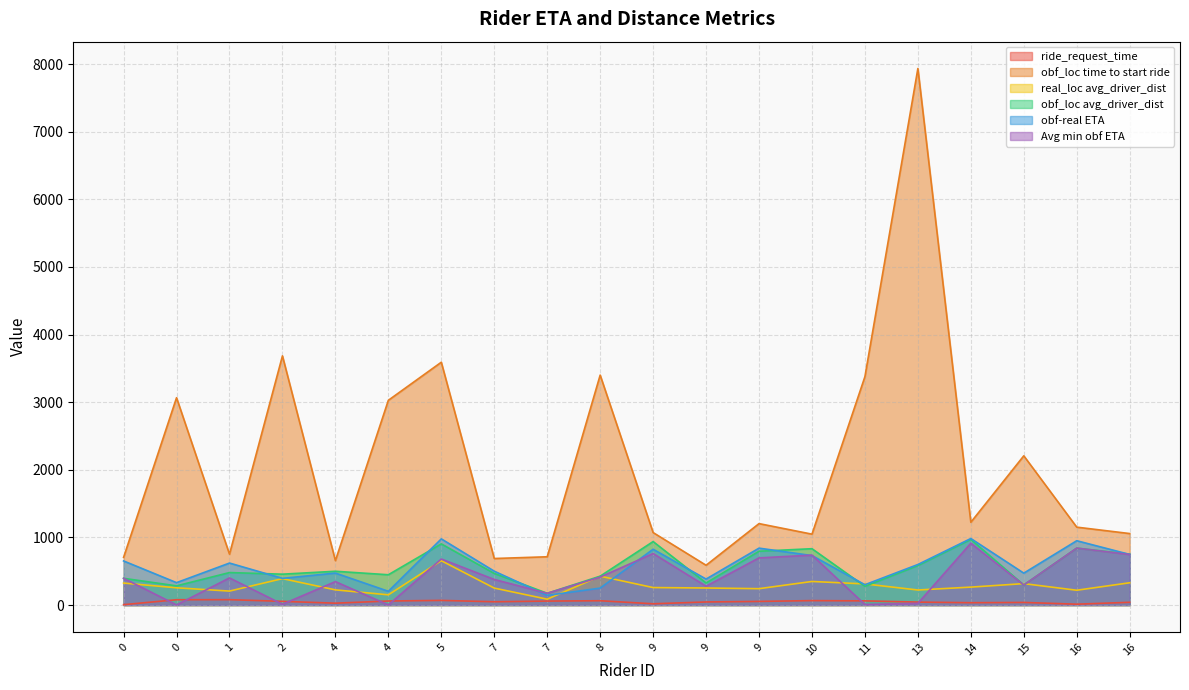

True or false: obf_loc time to start ride and obf-real ETA intersect in this chart.

False